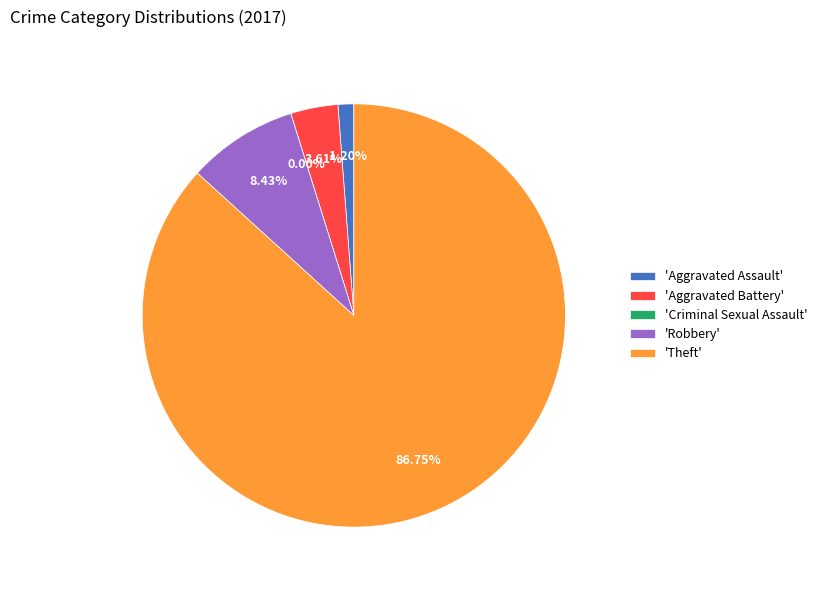

How much of the chart is everything except Theft?

13.3%